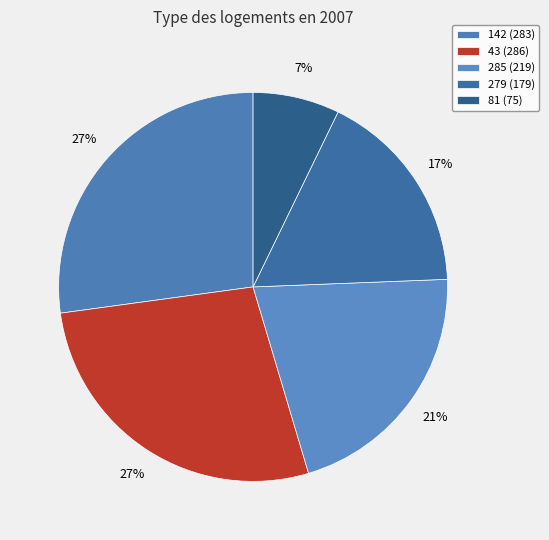

How many segments does this pie chart have?

5